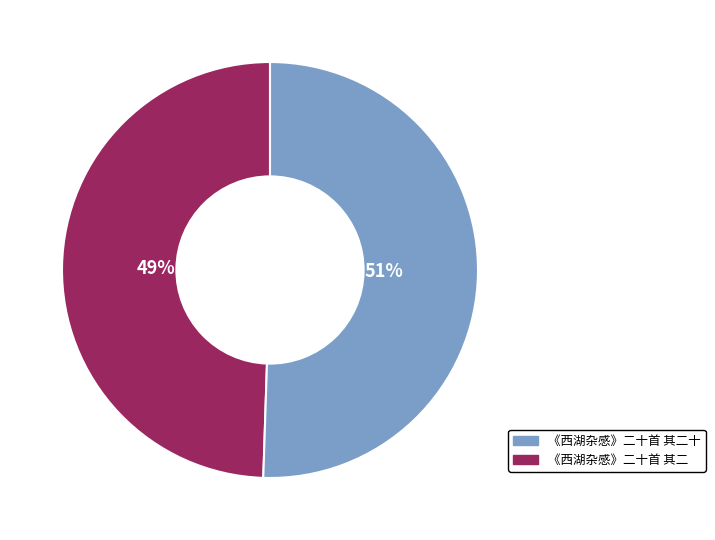

How many segments does this pie chart have?

2